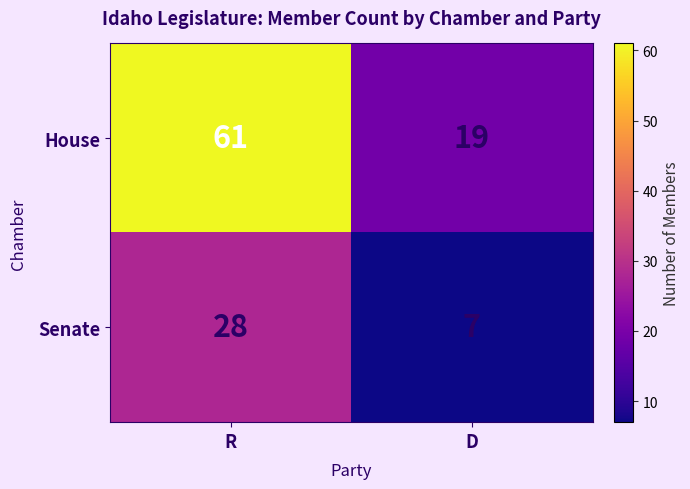

What is the sum of all House values?

80